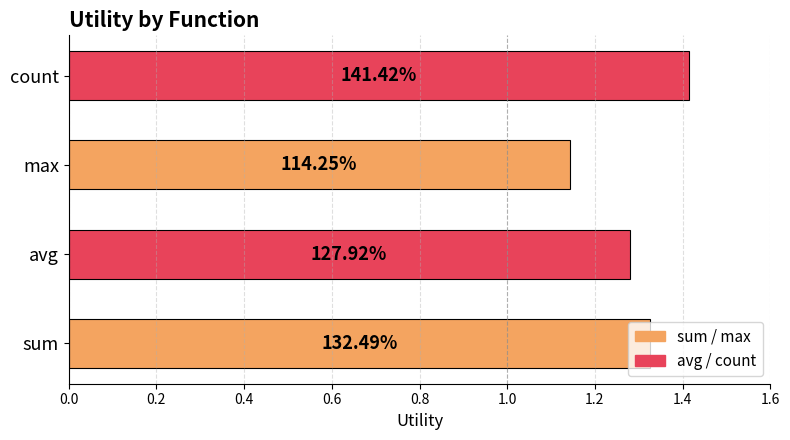

How many bars are there in total?

4